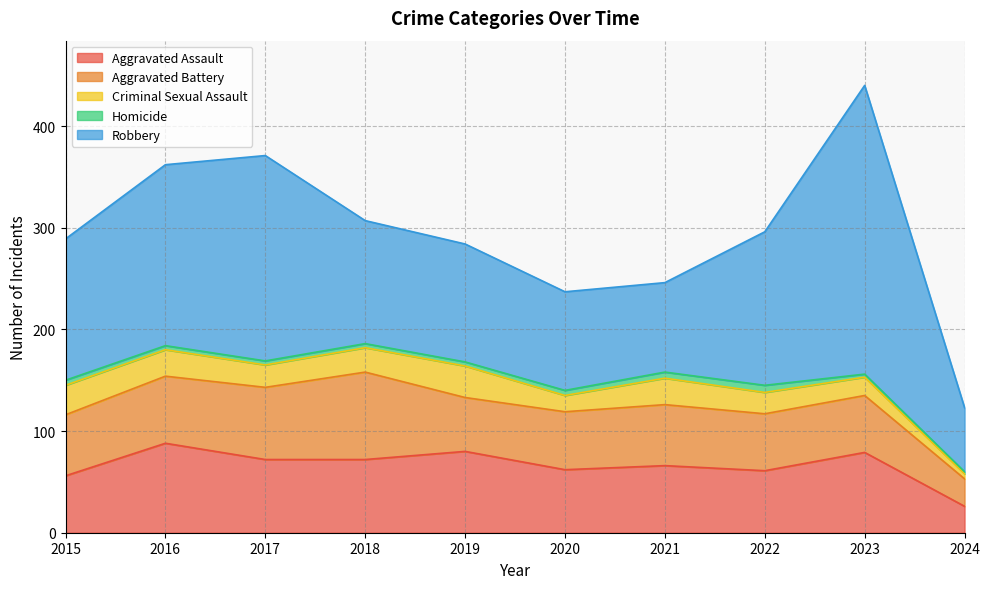

Where is the first local maximum for Aggravated Assault?

2016